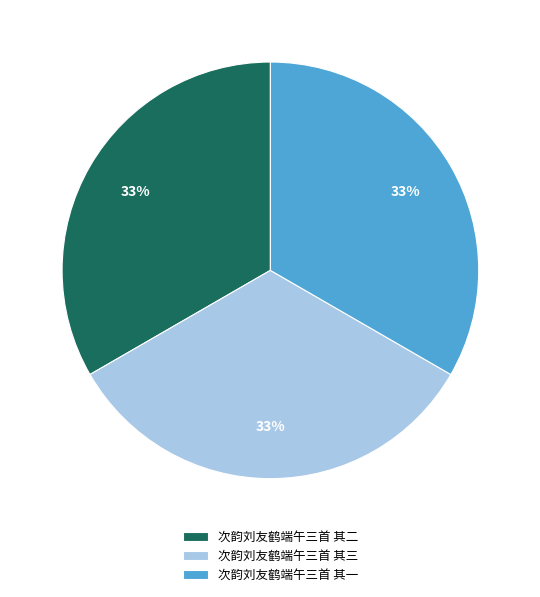

Does 次韵刘友鹤端午三首 其三 account for over 50% of the chart?

No